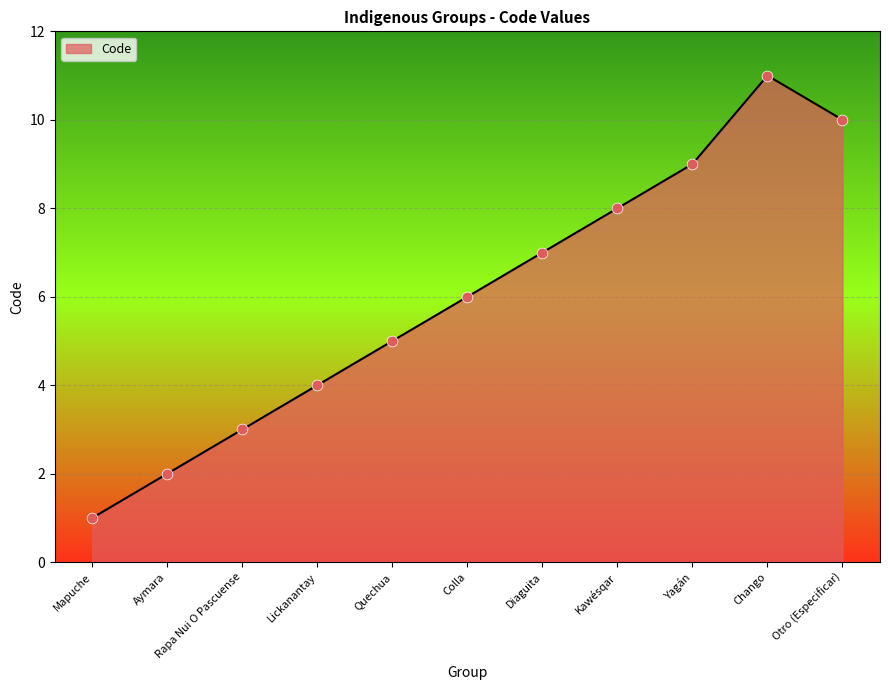

Which has a higher value, Lickanantay or Quechua?

Quechua